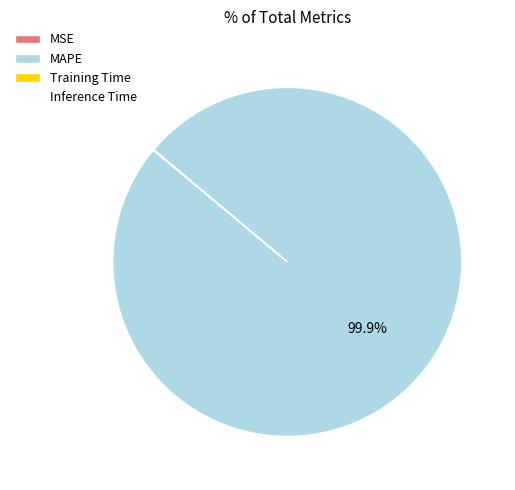

Which category has the biggest portion of the pie?

MAPE